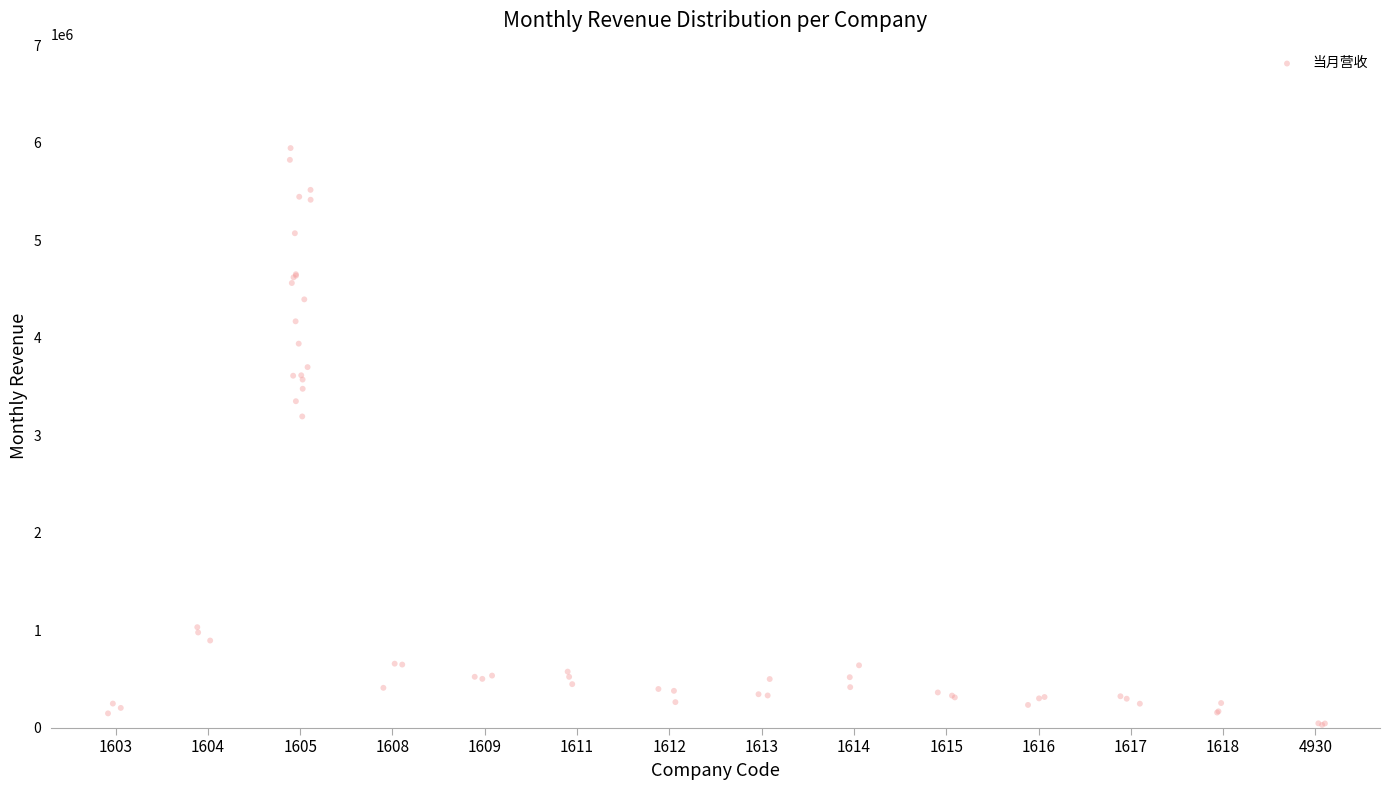

What Y value in the scatter plot is closest to 2987428?

3193169.1